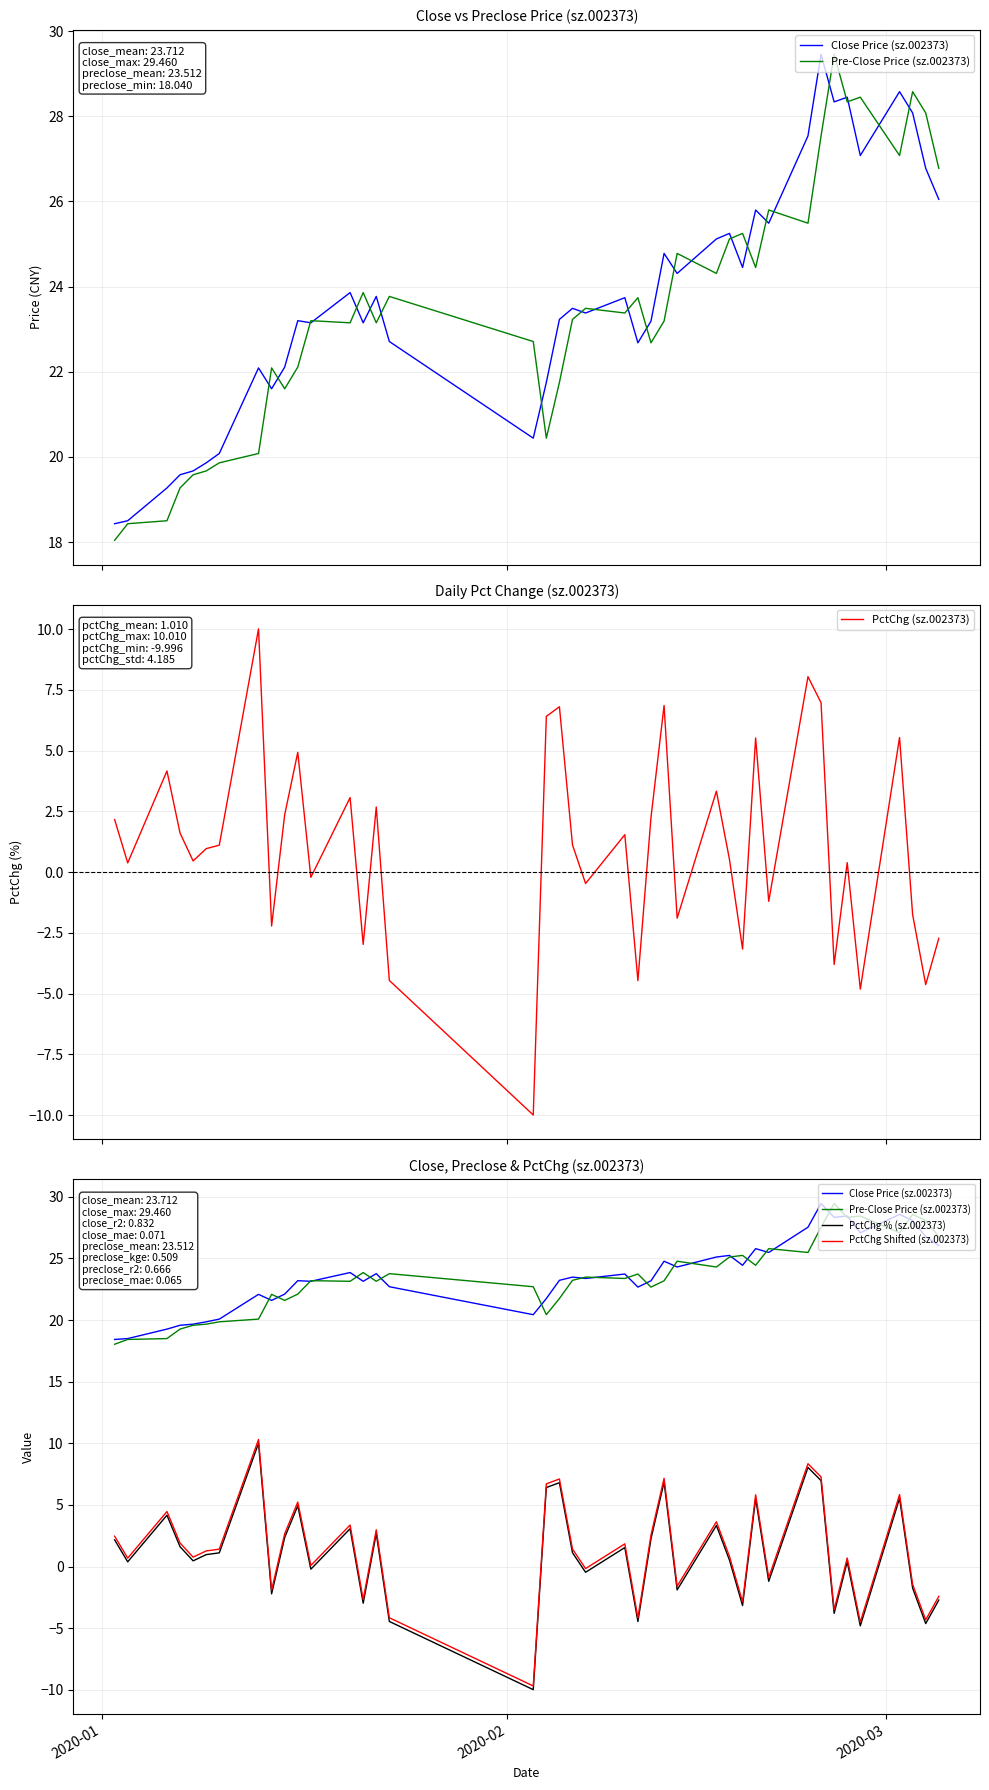

What is the lowest value of the PctChg (sz.002373) series?

-10.0